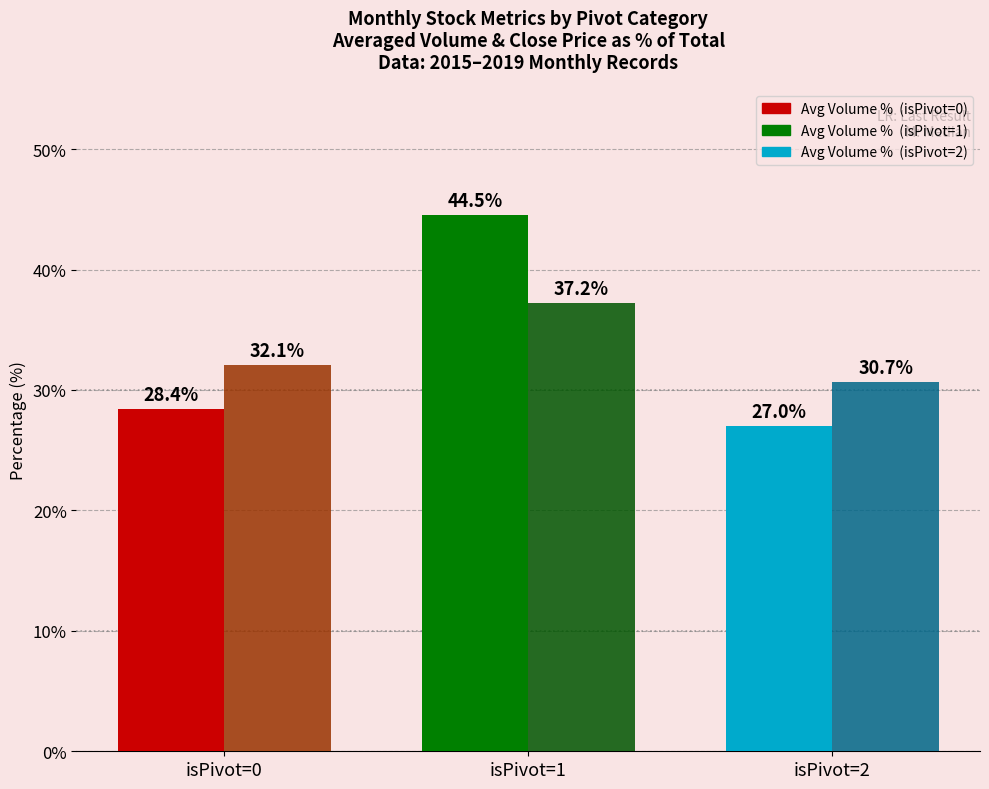

How many data points does each series have?

3